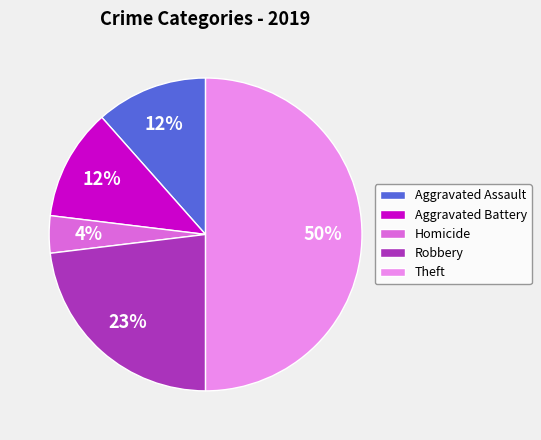

To the nearest percent, what is the difference between the largest and smallest slice percentages?

46%